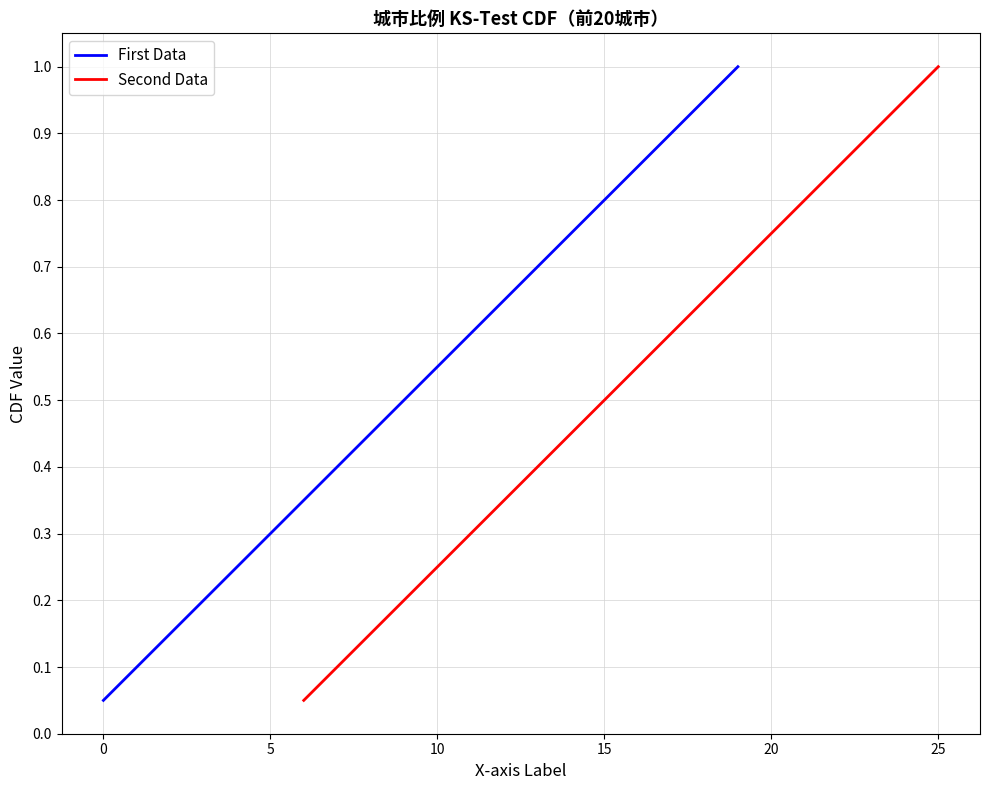

At which label does Second Data reach its peak?

25